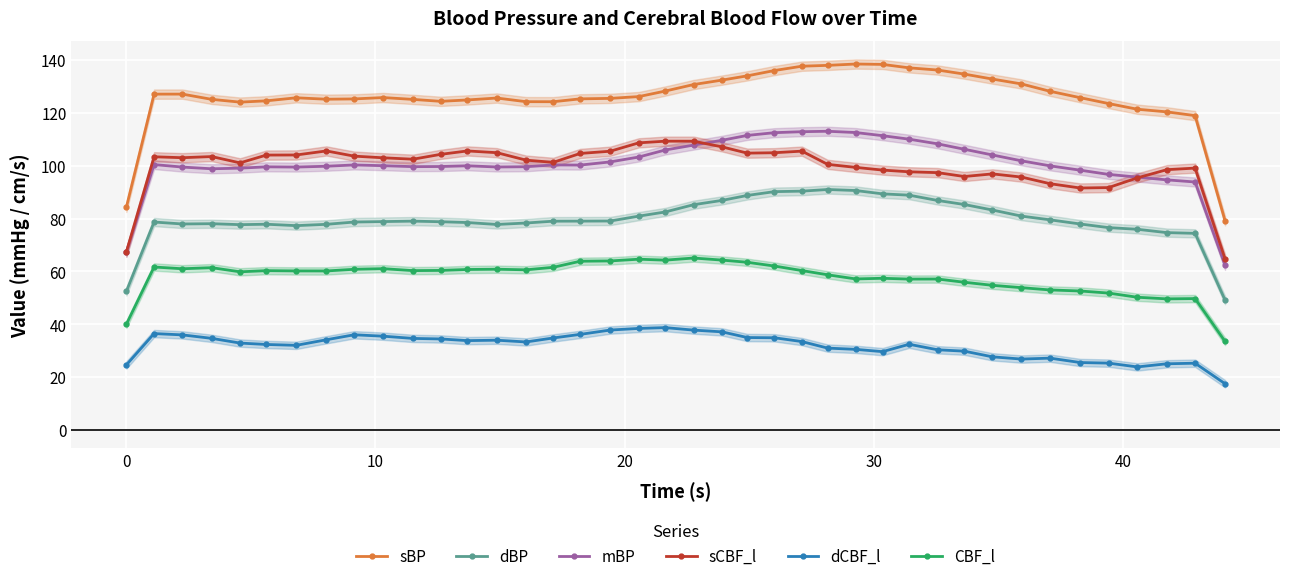

How many lines are shown in the chart?

6